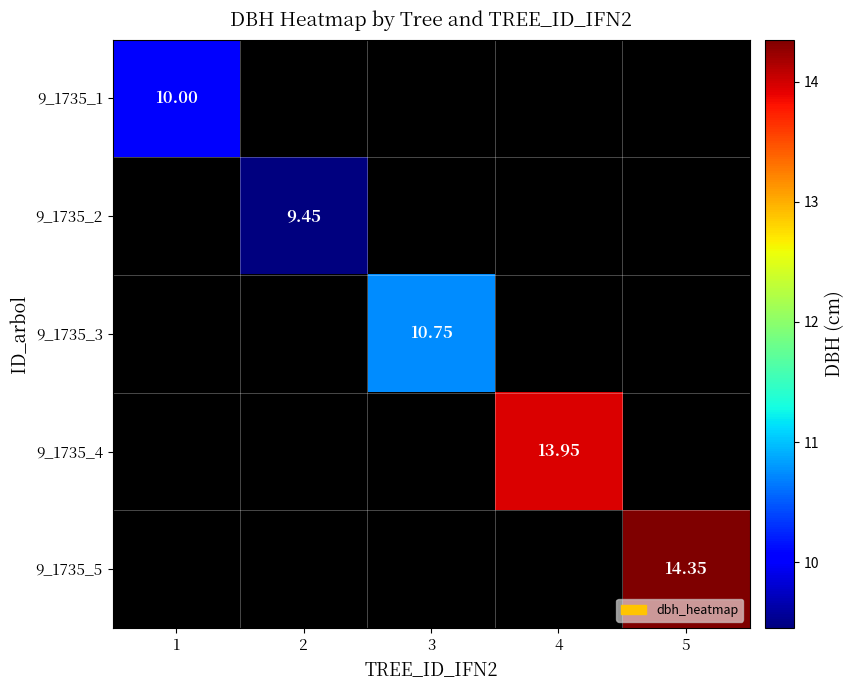

How many series are shown in this chart?

5